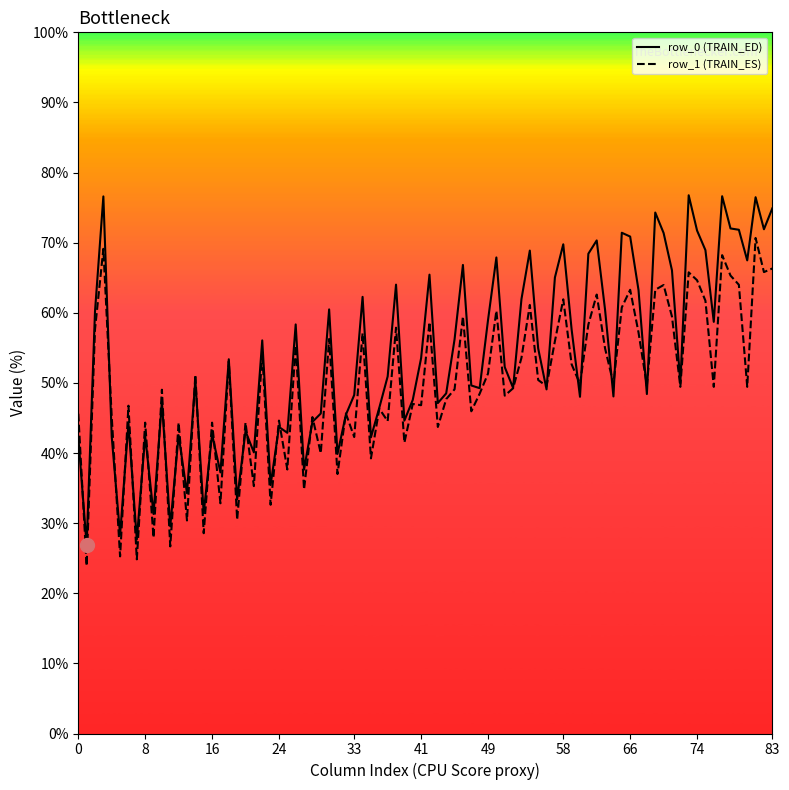

Which series has the largest total across all categories?

row_0 (TRAIN_ED)